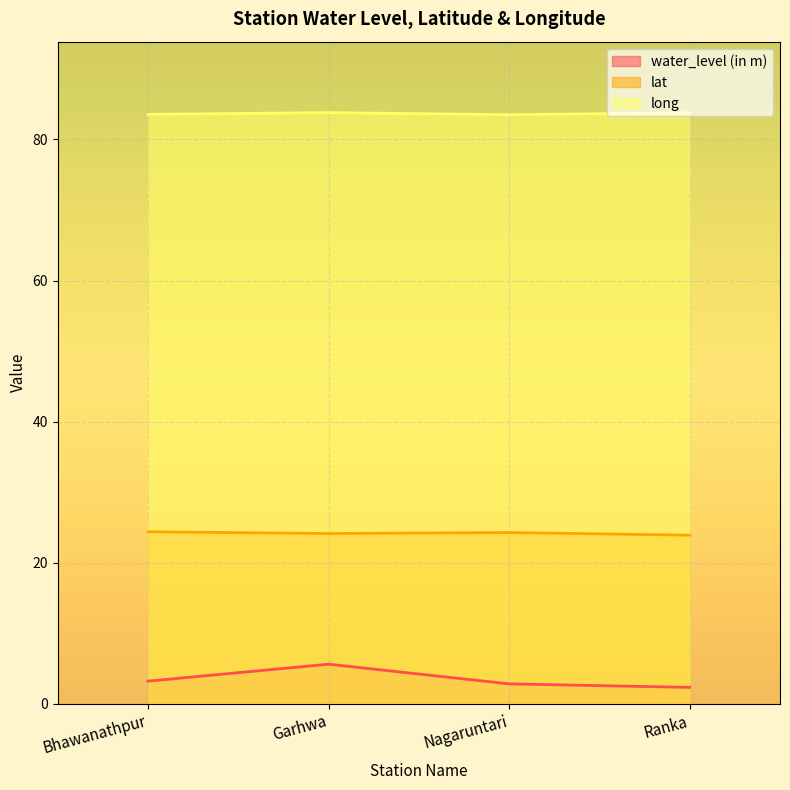

Reading right to left, transcribe all the data shown in this chart.

water_level (in m): Ranka=2.3	Nagaruntari=2.8	Garhwa=5.6	Bhawanathpur=3.2
lat: Ranka=23.9	Nagaruntari=24.3	Garhwa=24.1	Bhawanathpur=24.4
long: Ranka=83.8	Nagaruntari=83.5	Garhwa=83.8	Bhawanathpur=83.6